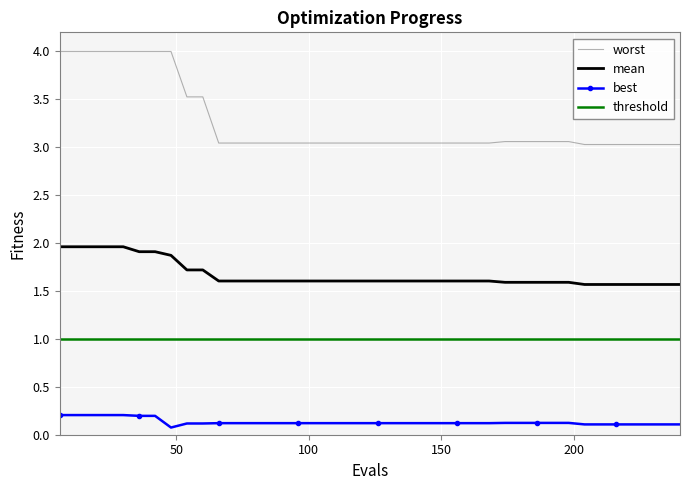

Is this an area chart (filled region under the line)?

No